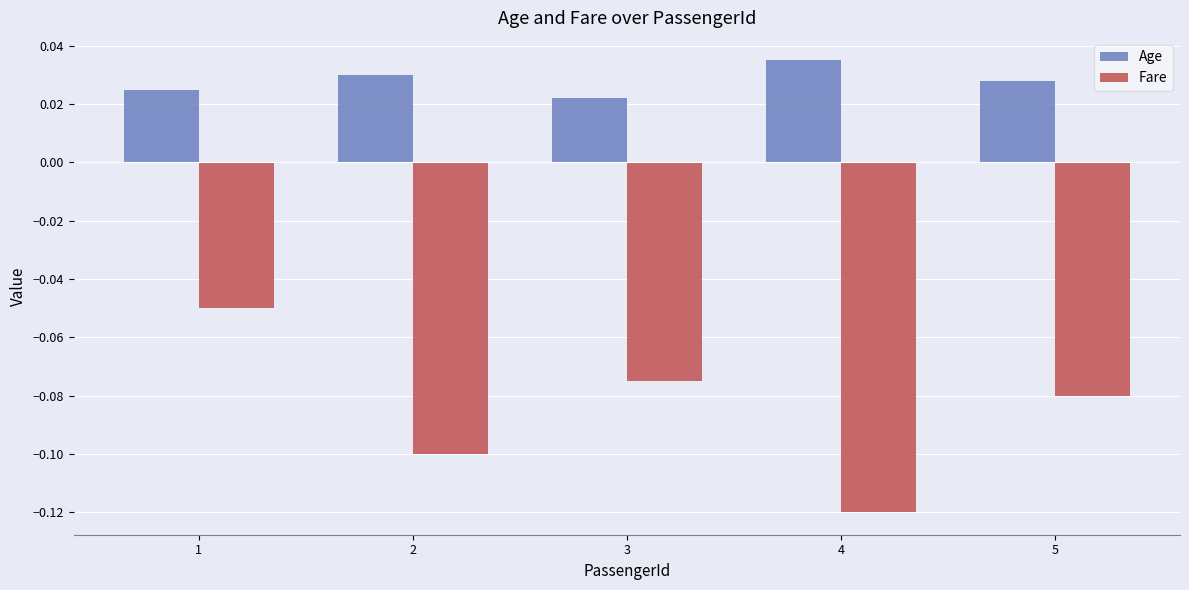

Which series has the largest range (max minus min)?

Fare